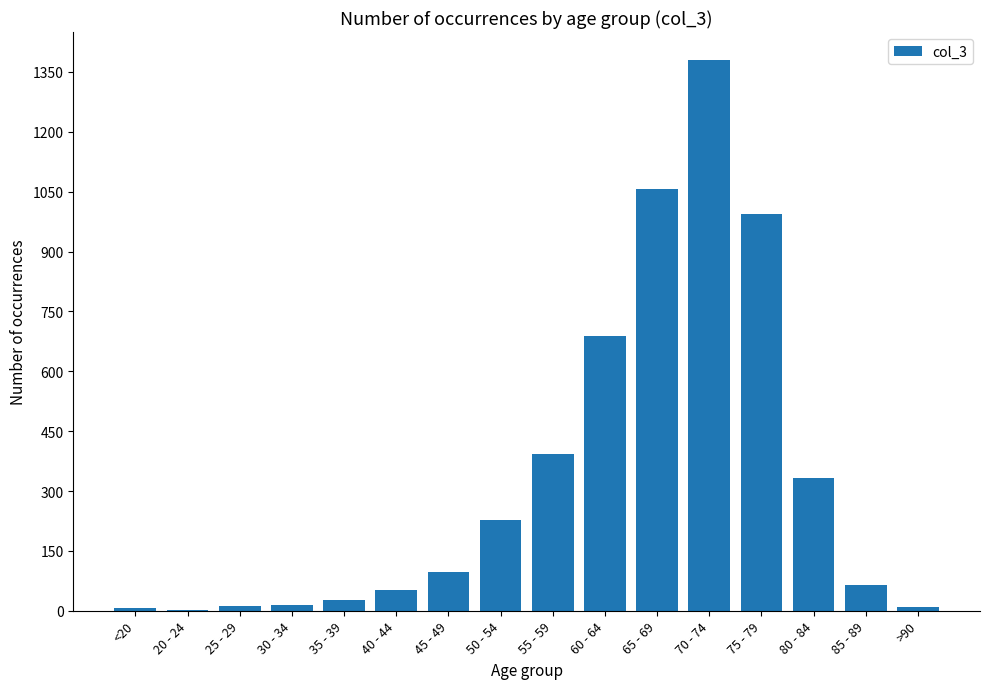

What is the average value?

335